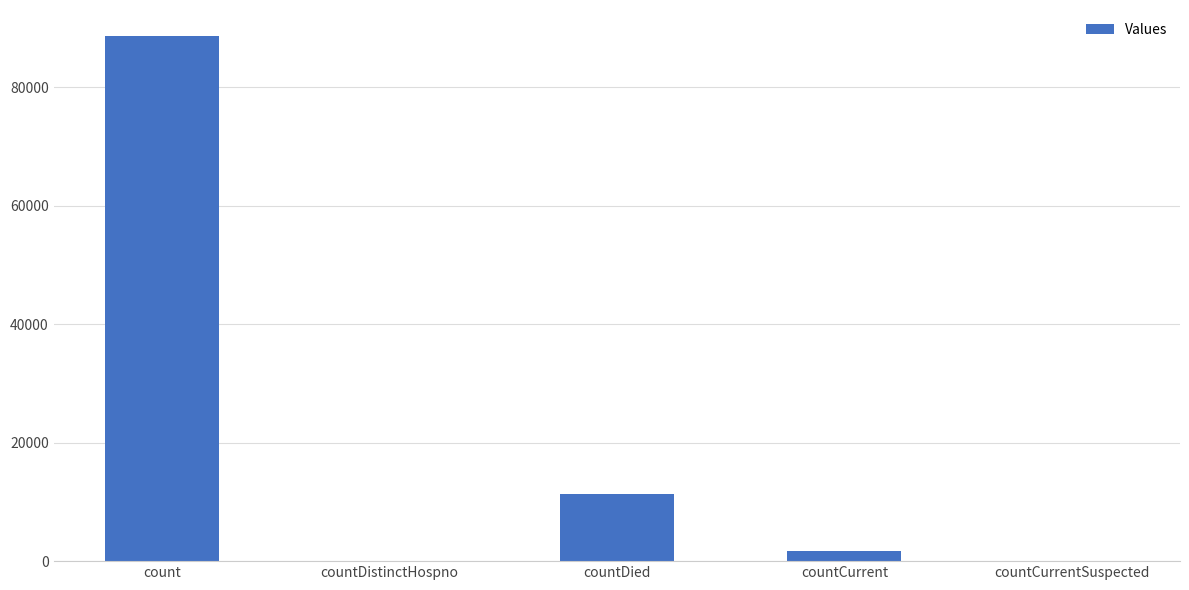

Count the number of data series in this chart.

1